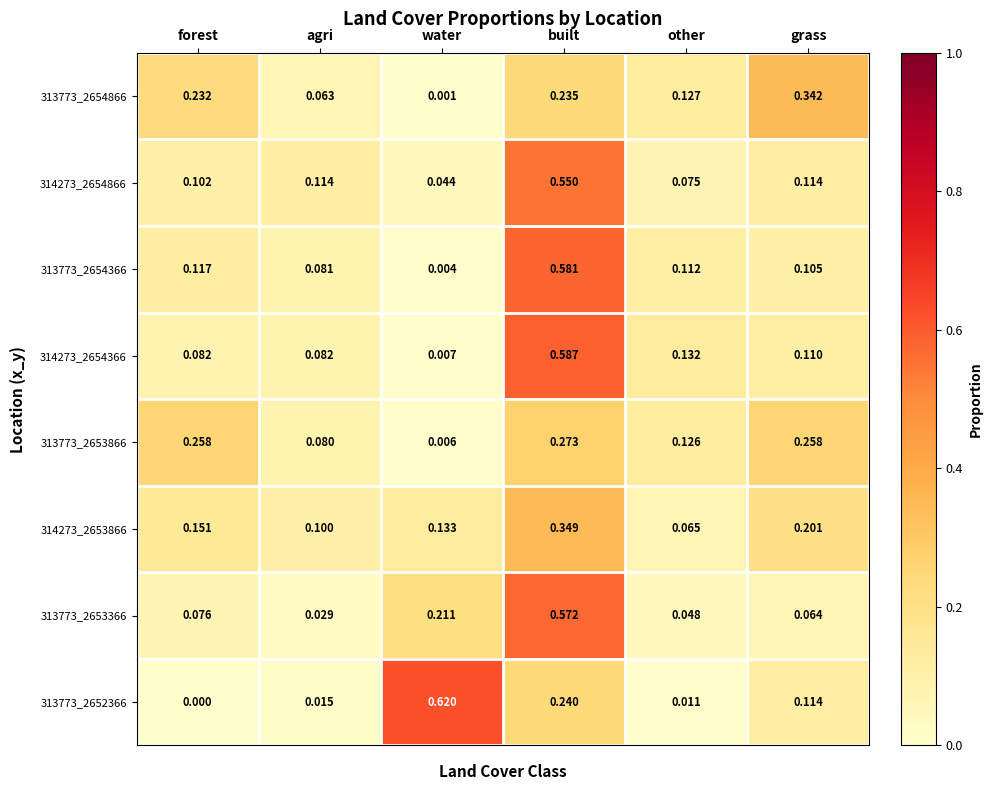

List the labels in order of 313773_2654866 value, smallest first.

water, agri, other, forest, built, grass